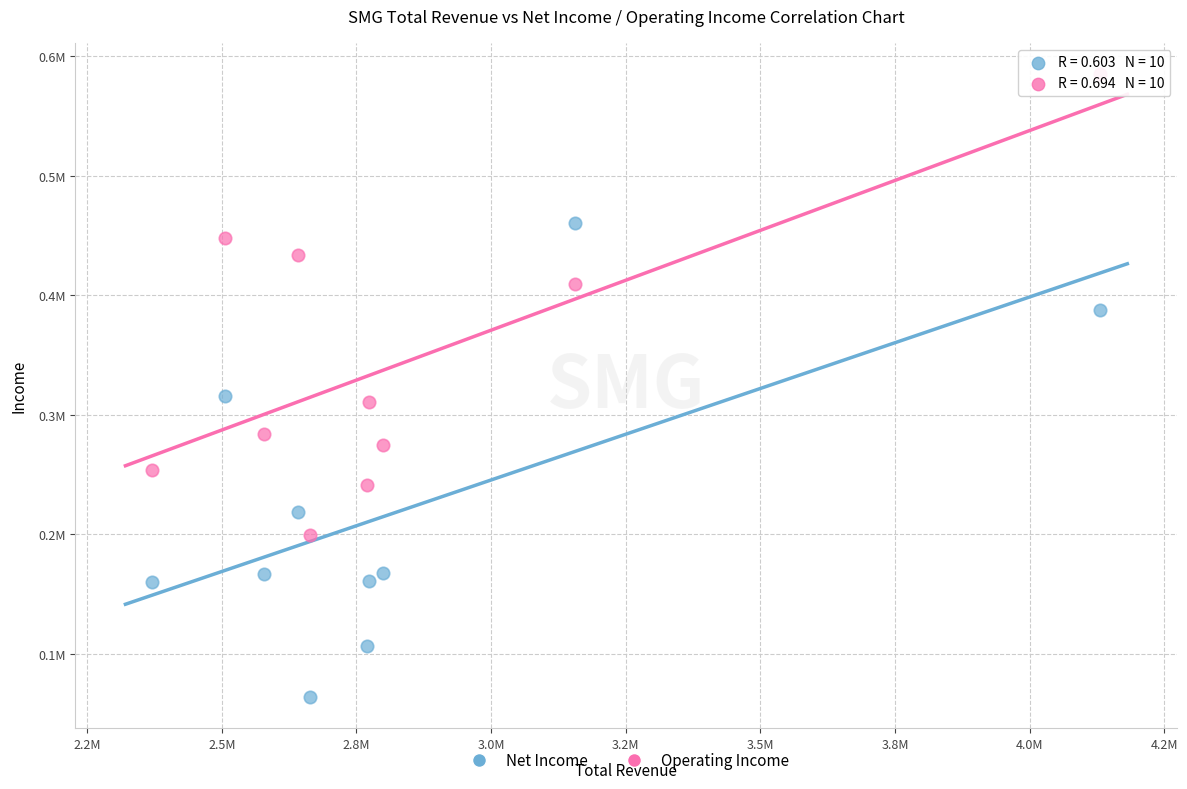

What are all the series names shown in the legend?

Net Income, Operating Income